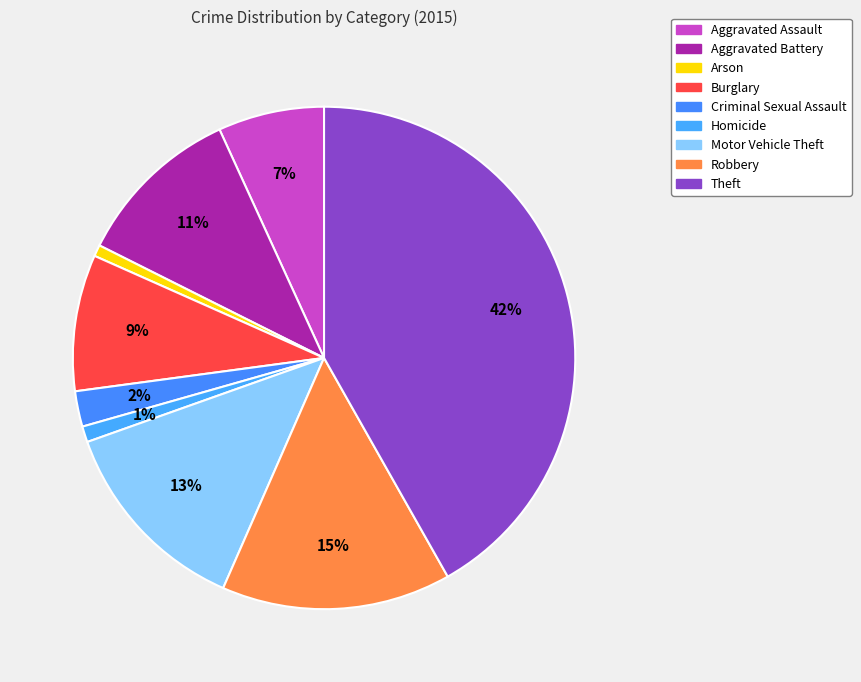

To the nearest percent, what is the combined percentage of Aggravated Battery and Burglary?

20%